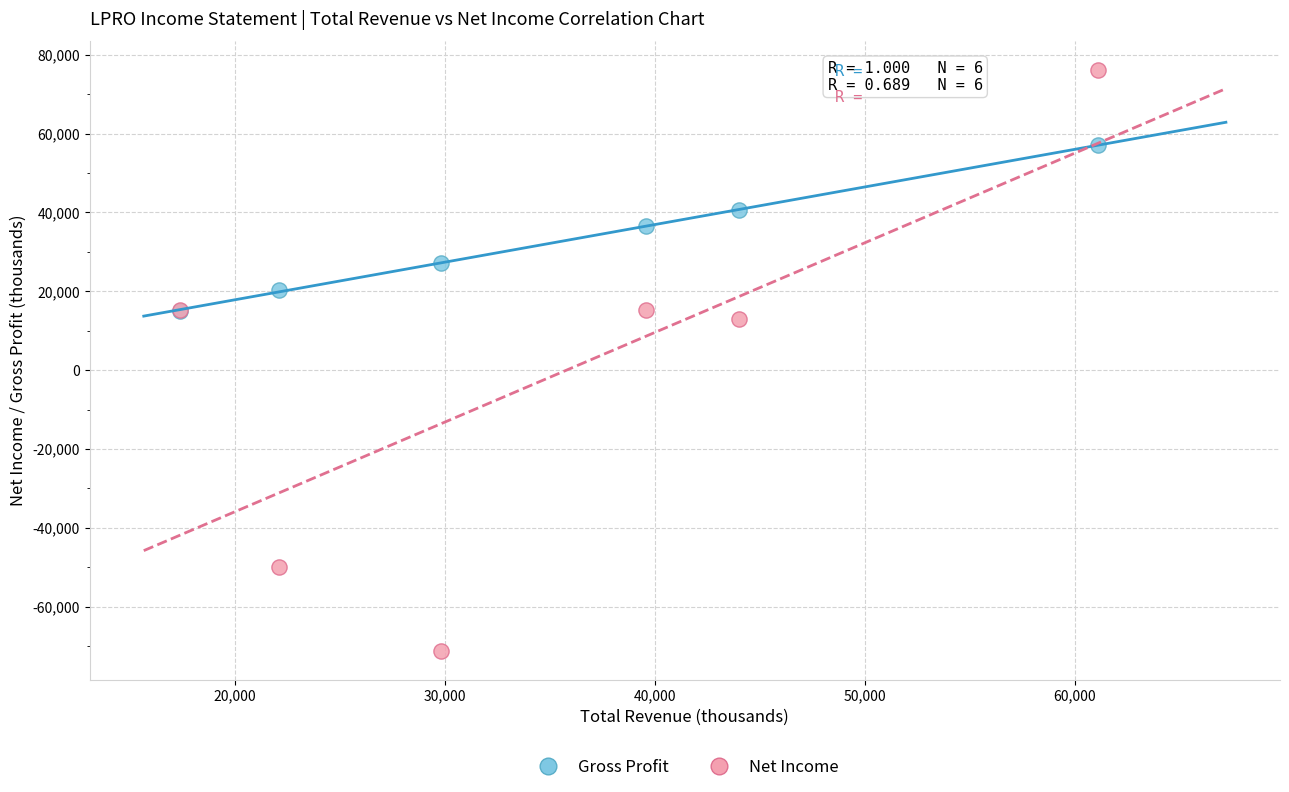

Which series has the widest spread of Y values?

Net Income